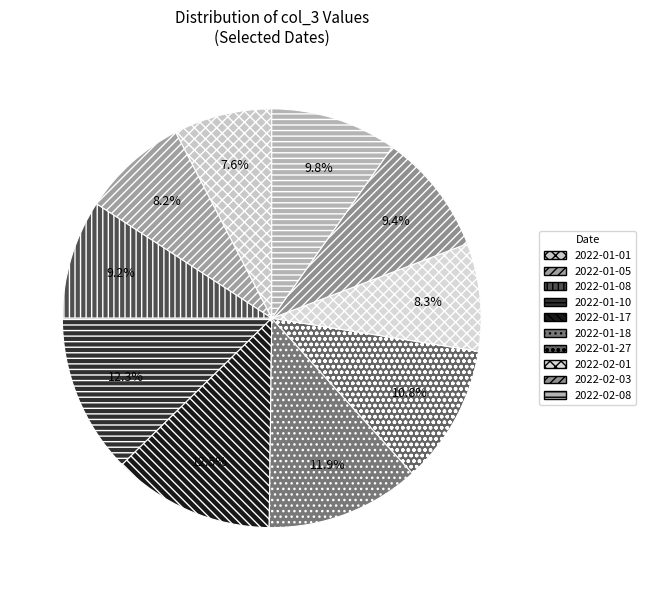

How many slices are in this pie chart?

10